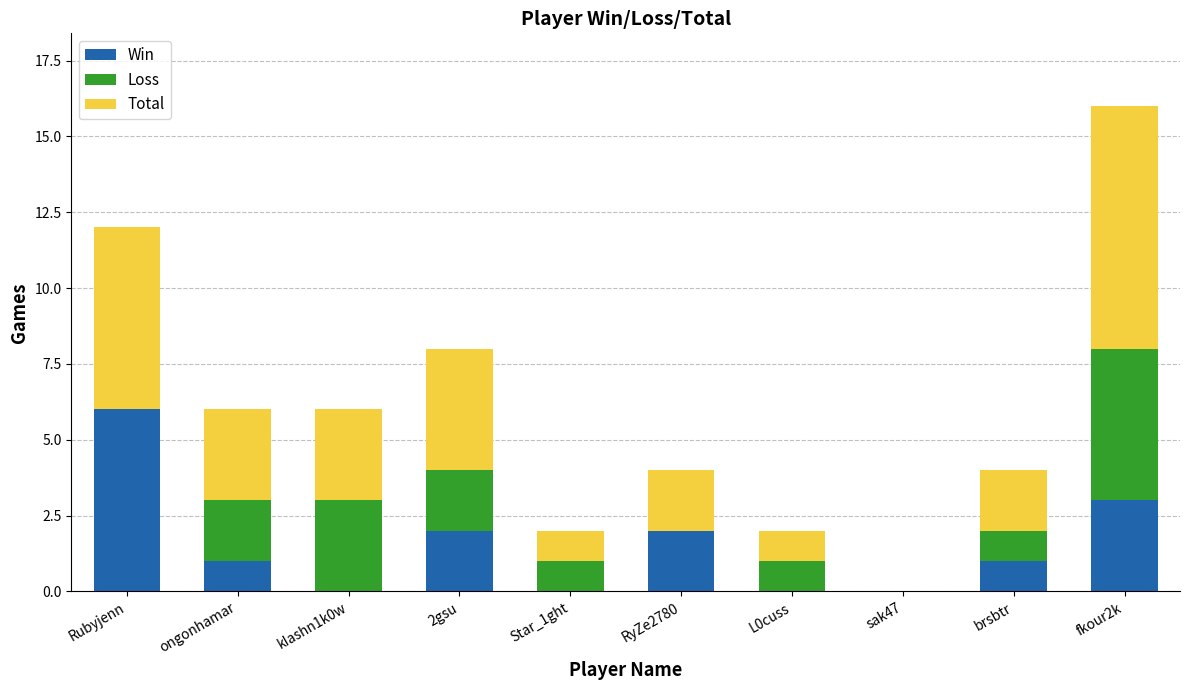

At which category is the sum across all series the highest?

fkour2k